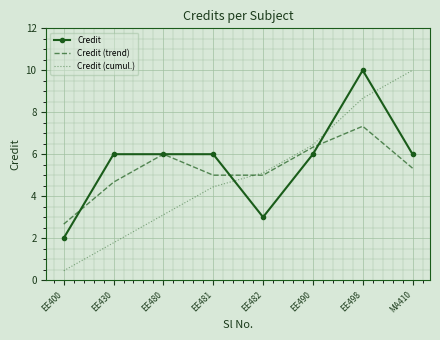

Rank the series at EE481 from lowest to highest value.

Credit (cumul.), Credit (trend), Credit